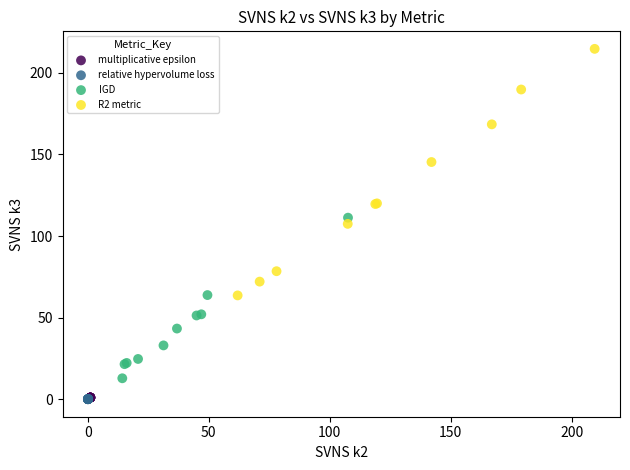

Which series contains the highest Y value?

R2 metric